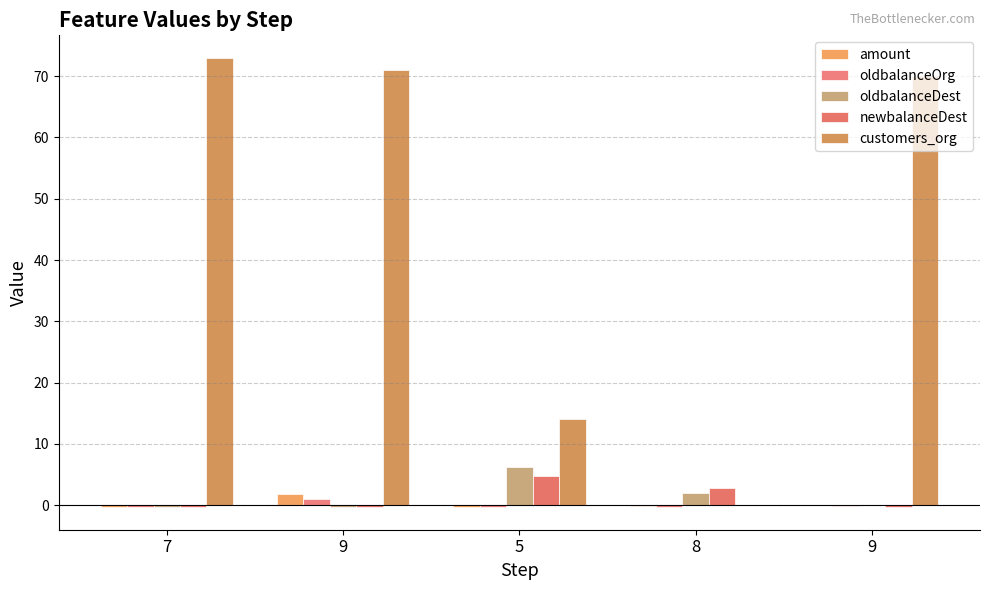

How many groups of bars are there?

5